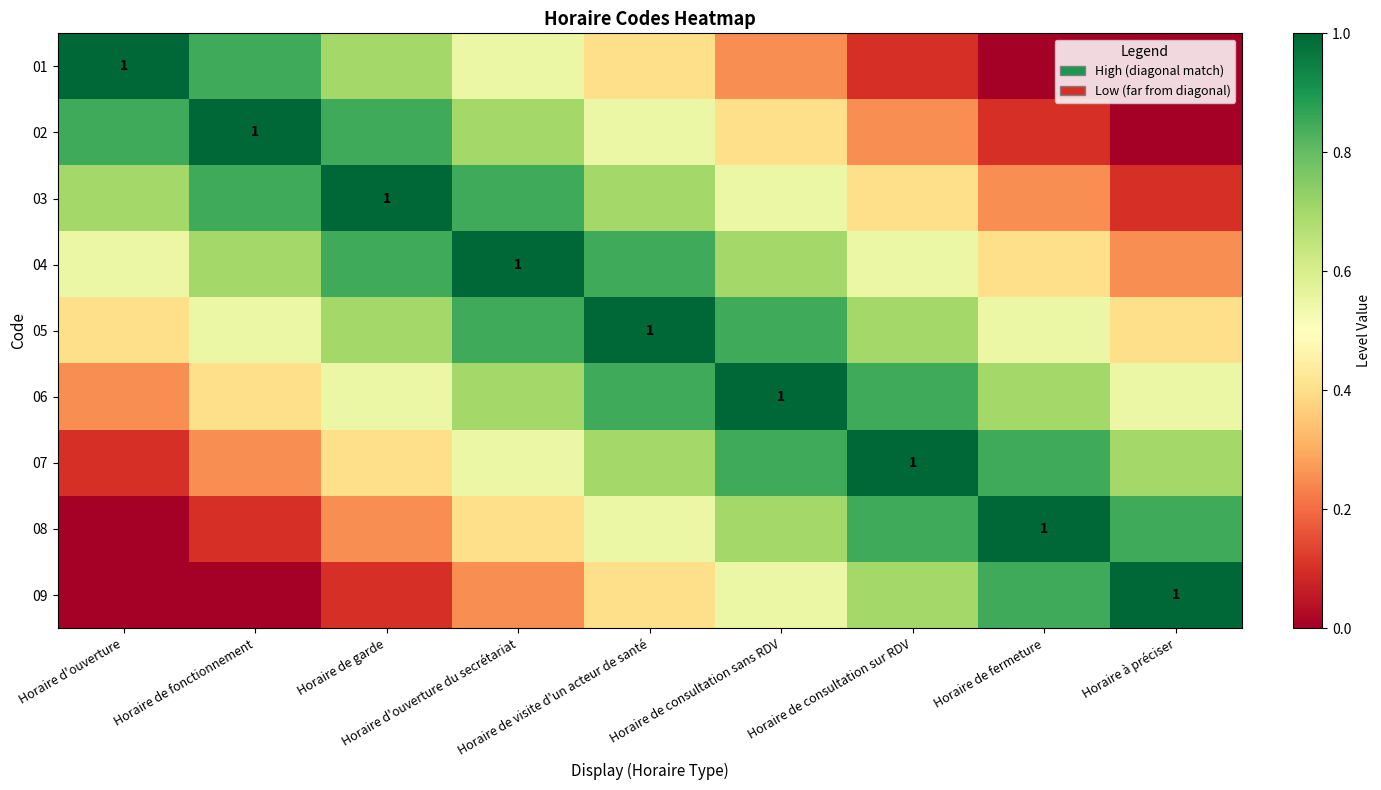

Is the value of 09 at Horaire d'ouverture greater than the value of 03 at Horaire de consultation sur RDV?

No